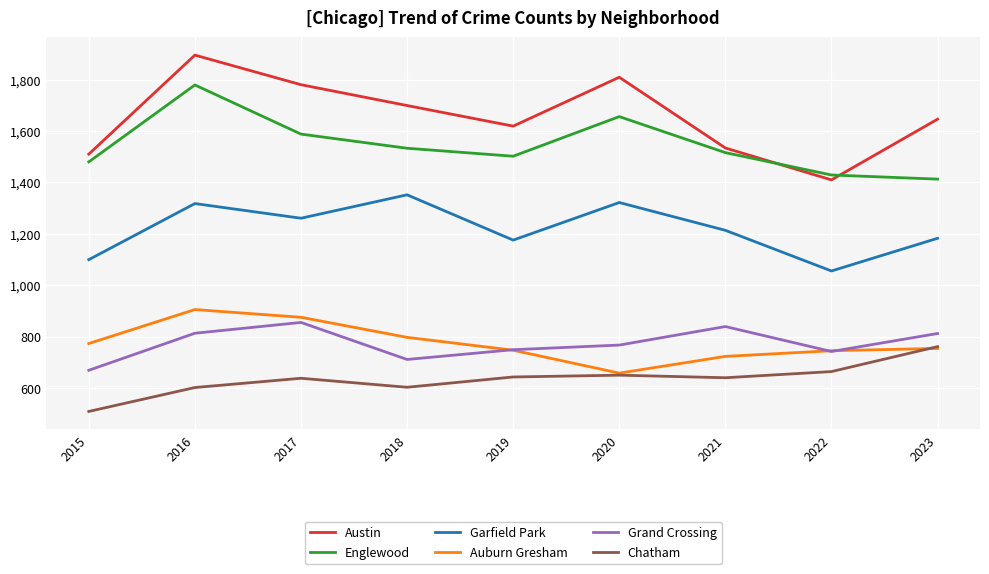

What is the difference between the highest and lowest values at 2022?

764